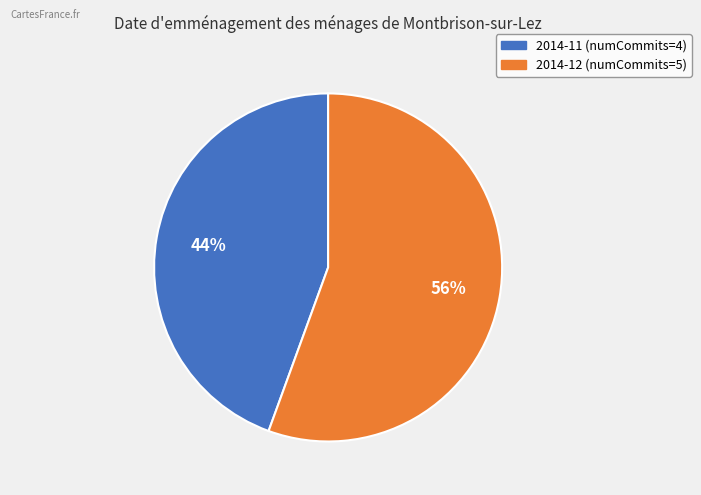

To the nearest percent, what is the average slice percentage?

50%